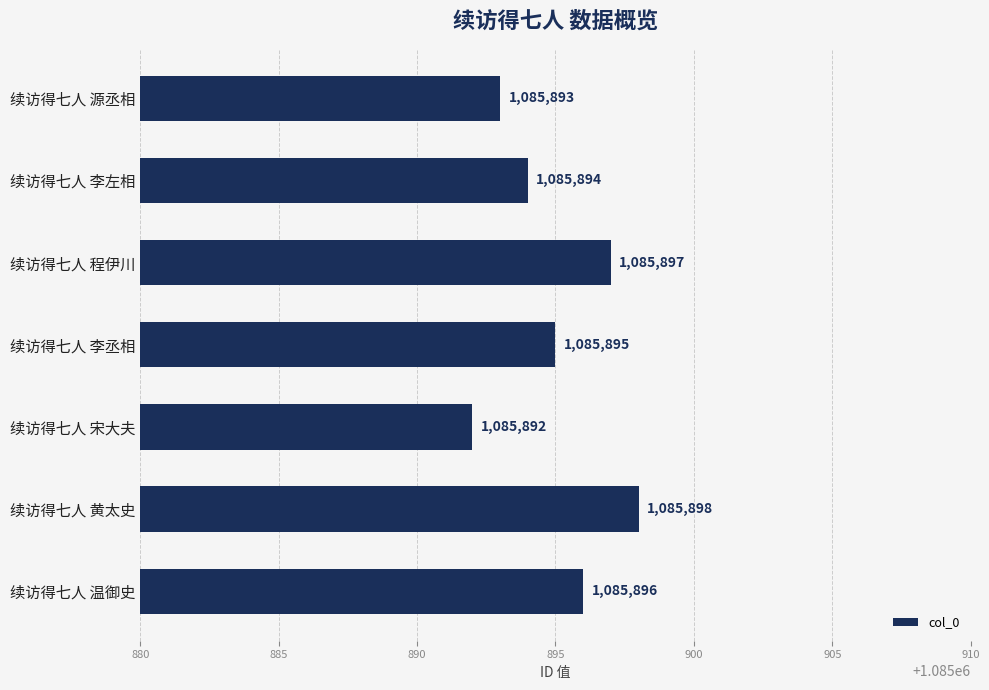

How many bars are there in total?

7